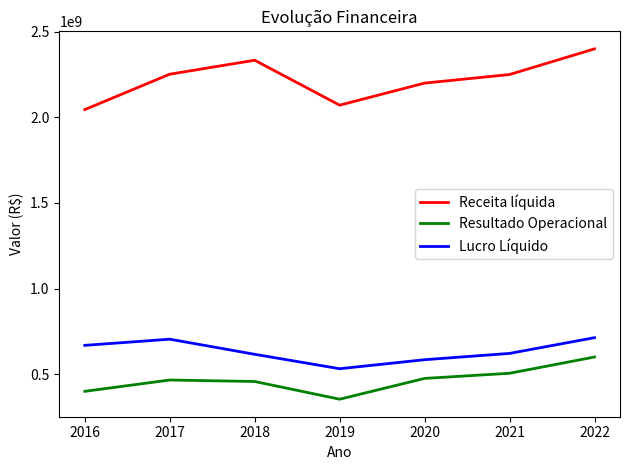

How many lines are shown in the chart?

3